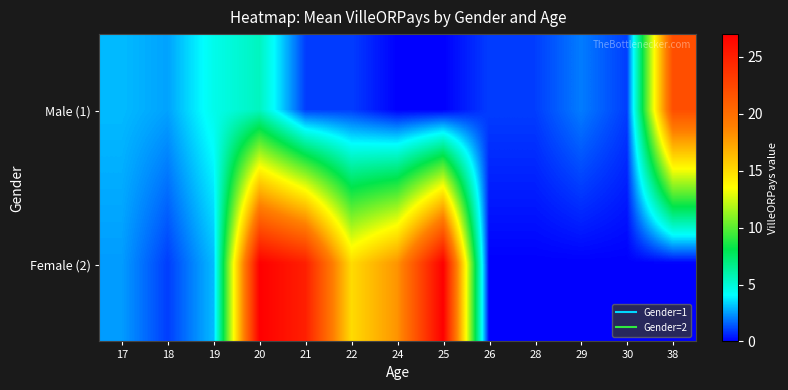

At how many categories does at least one series exceed 1?

10